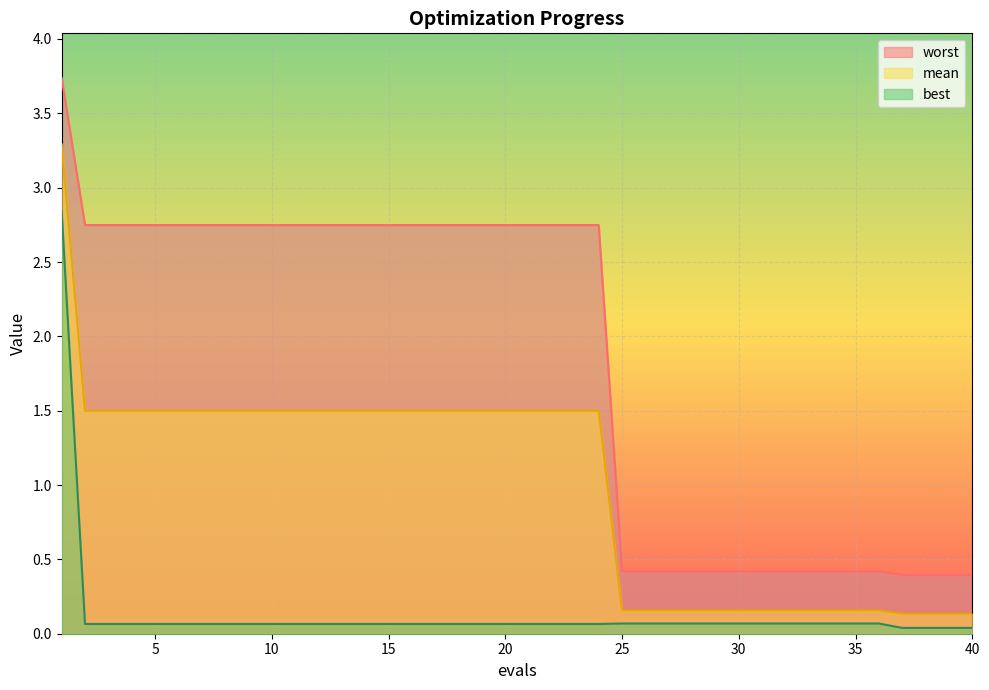

Which label corresponds to the largest value in the chart?

1